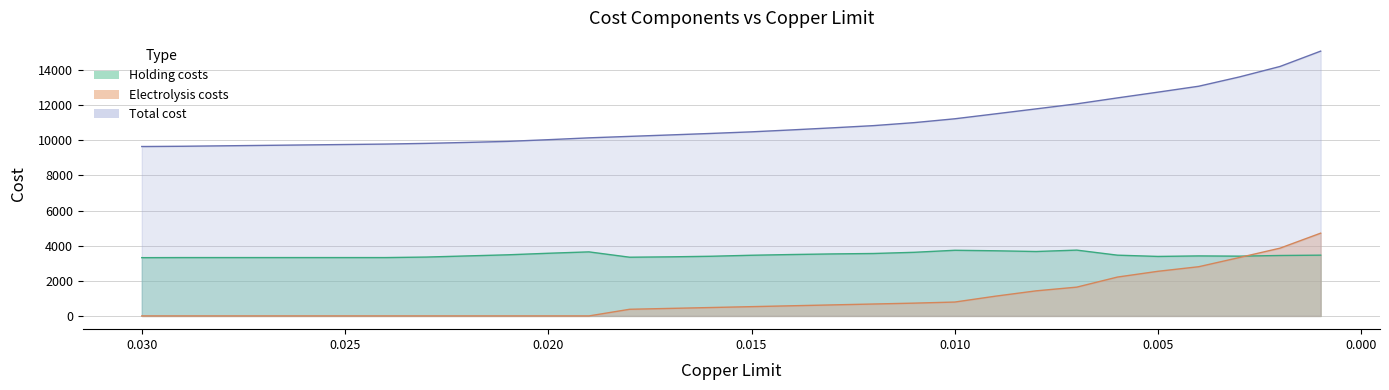

What is the label of the 5th point from the right?

0.005